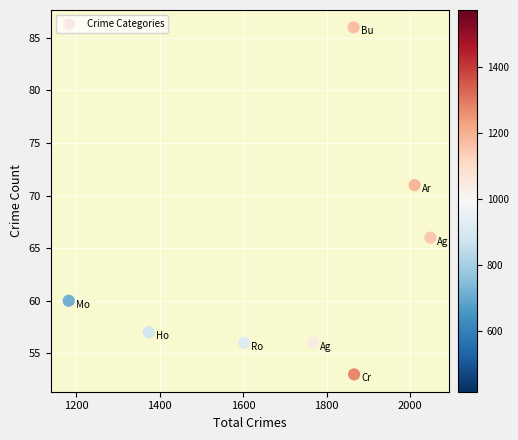

What is the average X value?

1715